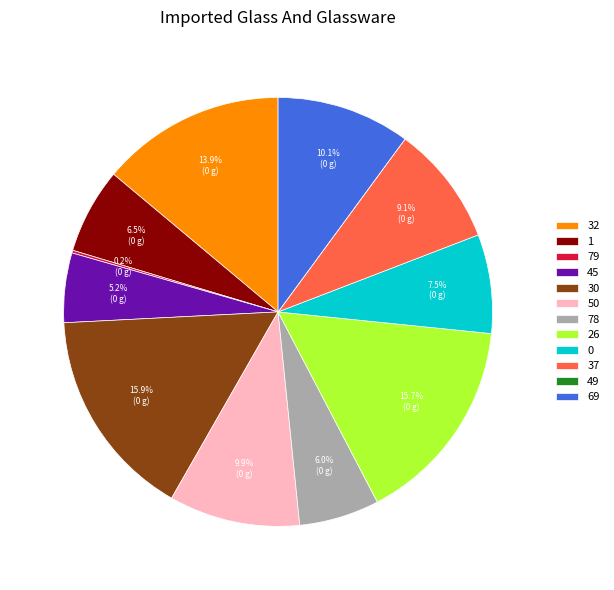

Is there any slice that represents more than half of the pie?

No